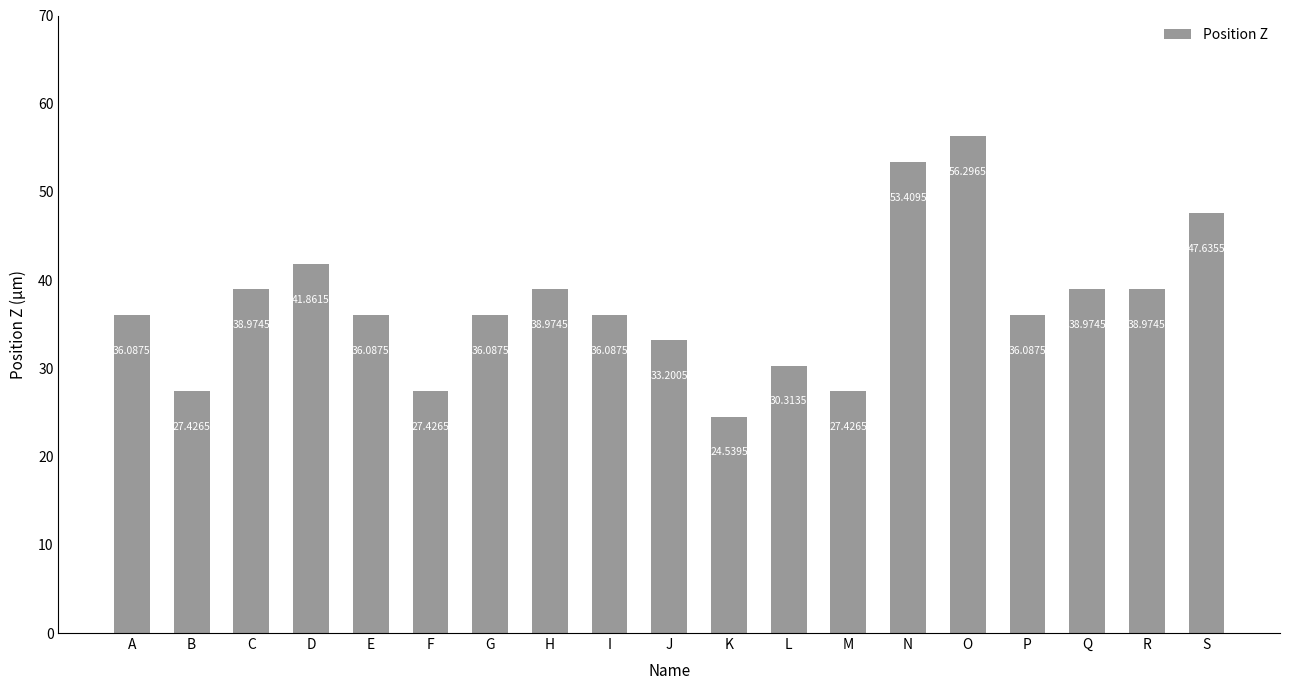

Approximately how many times larger is the value at O compared to D?

1.3